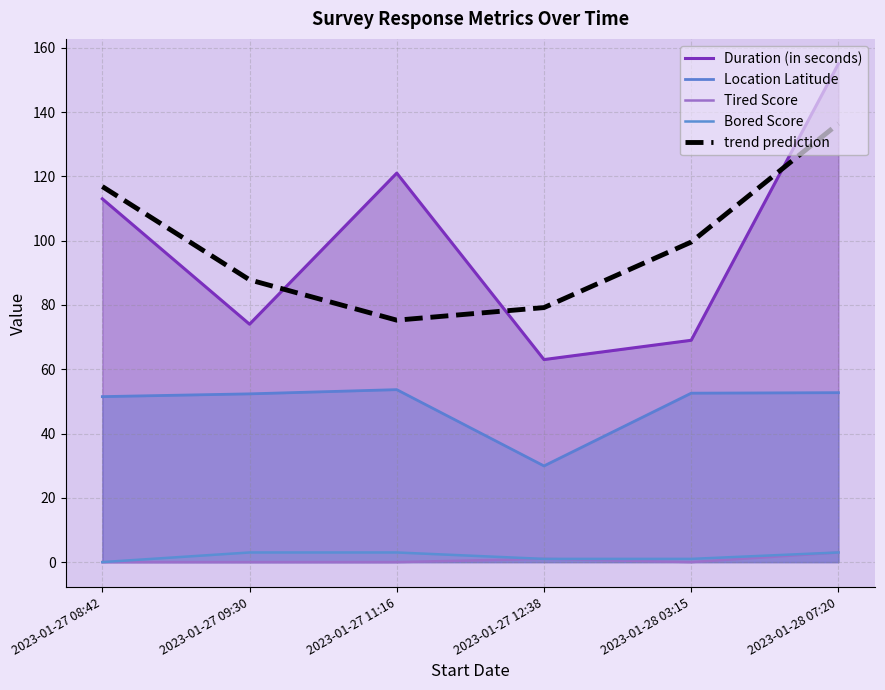

Which series has the largest total across all categories?

trend prediction